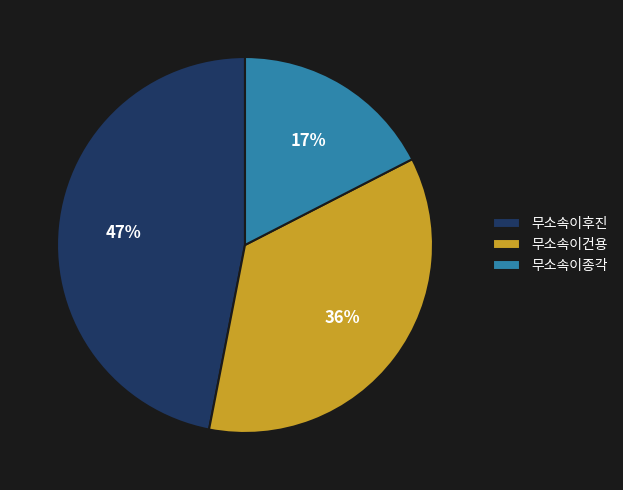

Which slice is the smallest?

무소속이종각